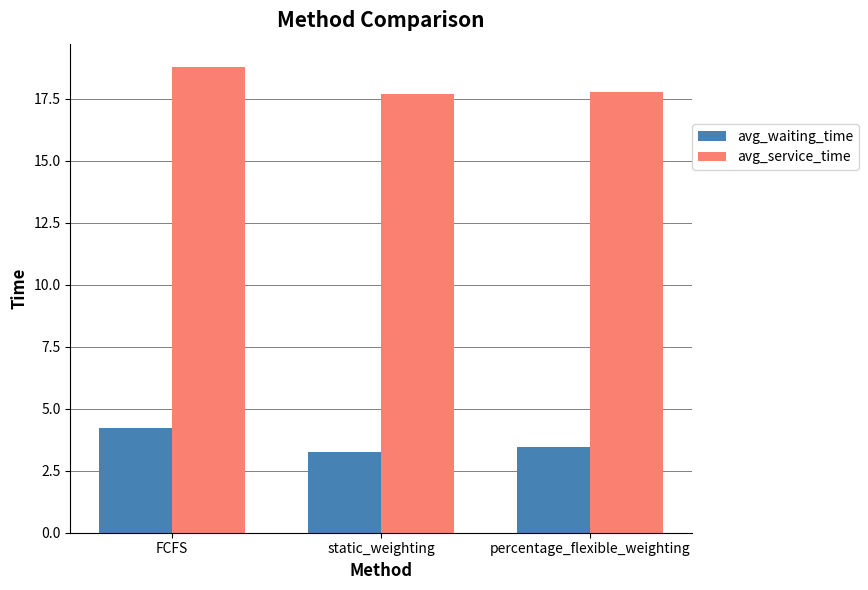

Which series changed the most between FCFS and percentage_flexible_weighting?

avg_service_time